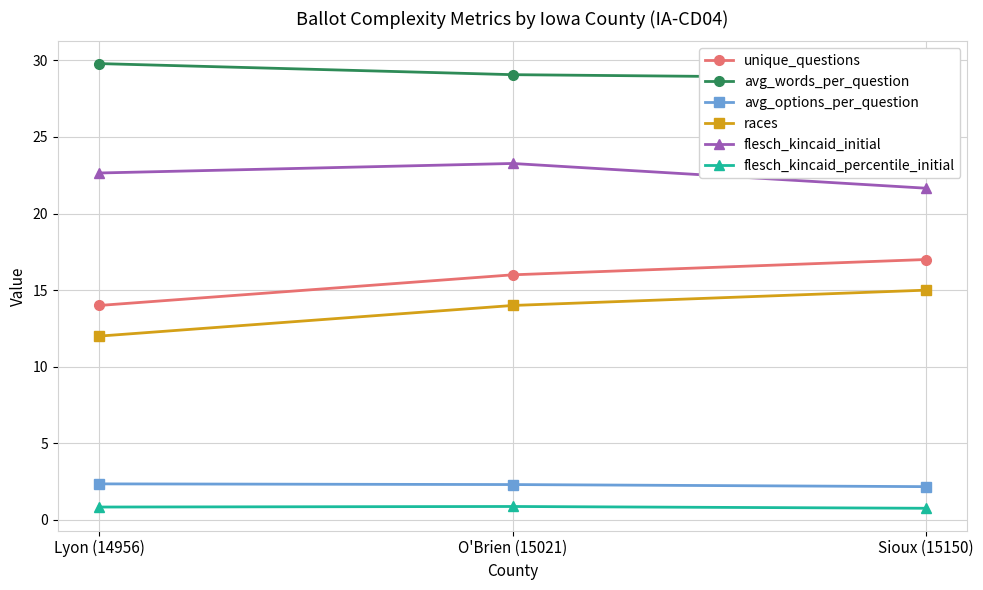

Which series has the largest range (max minus min)?

unique_questions